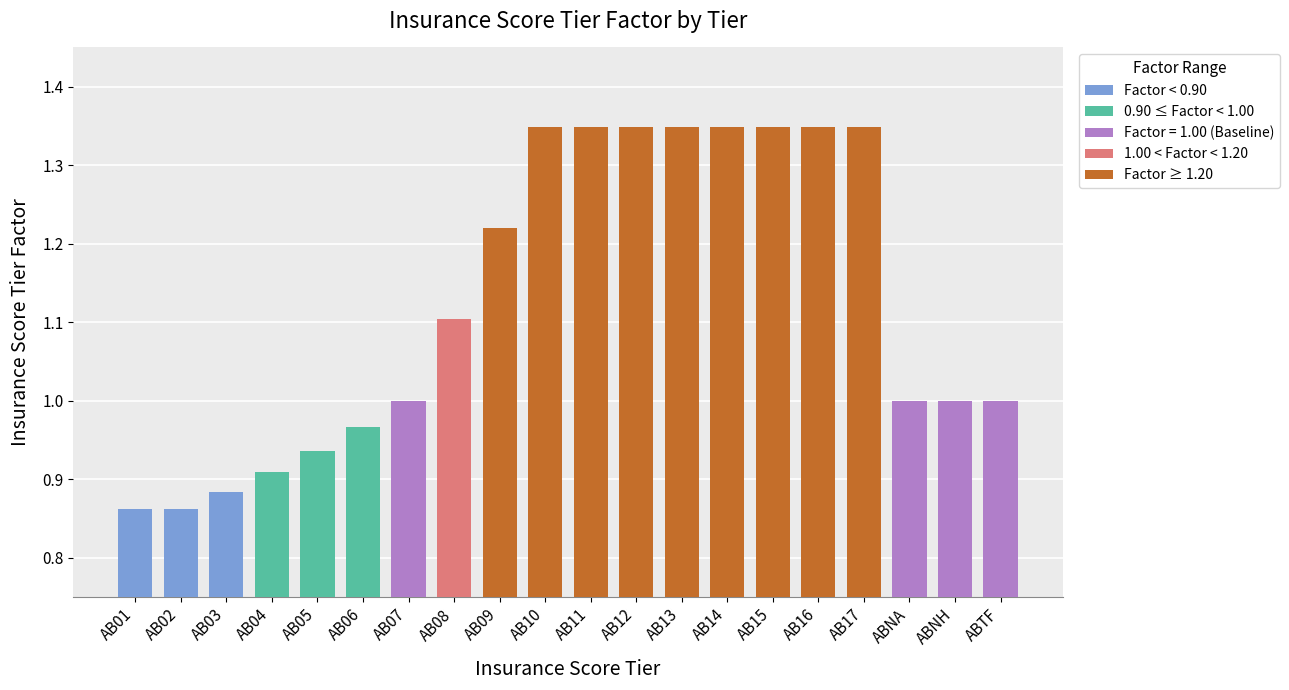

What is the label of the 12th bar from the right?

AB09